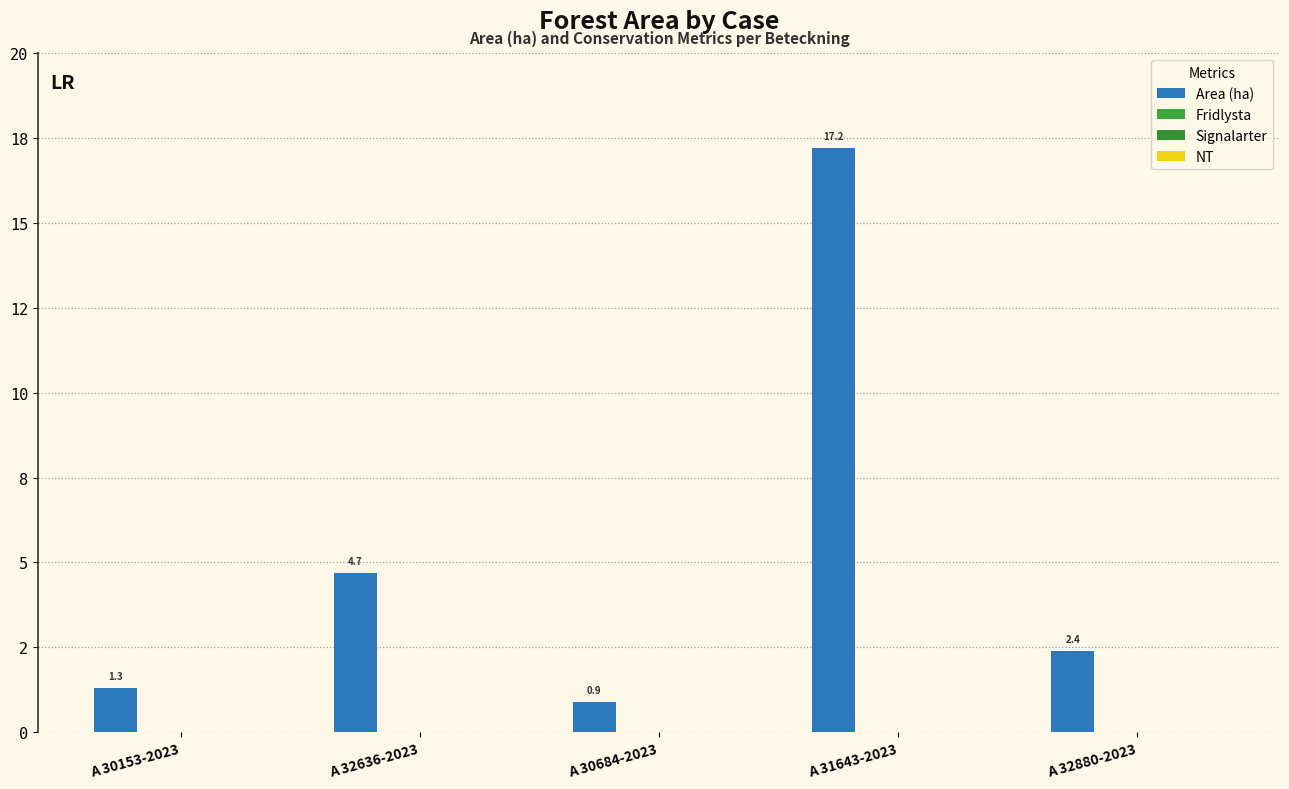

What is the label of the 2nd bar from the left?

A 32636-2023